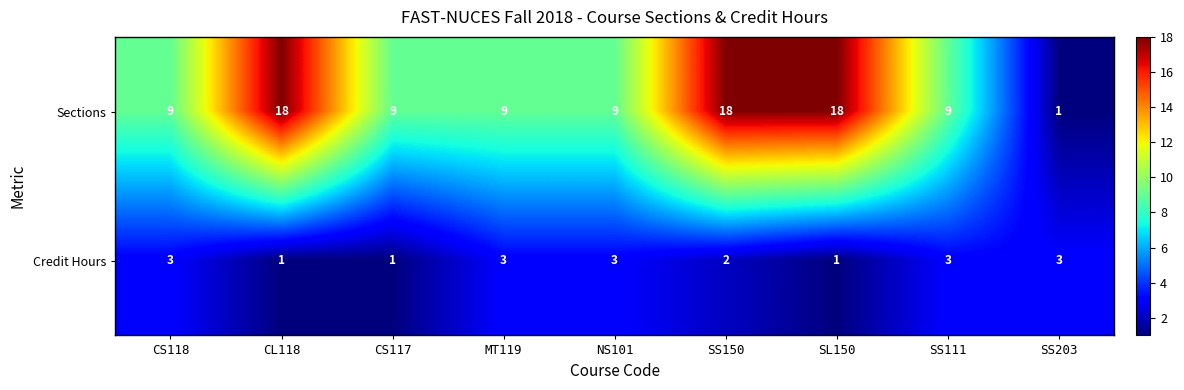

List the series in order of their peak value, lowest first.

Credit Hours, Sections